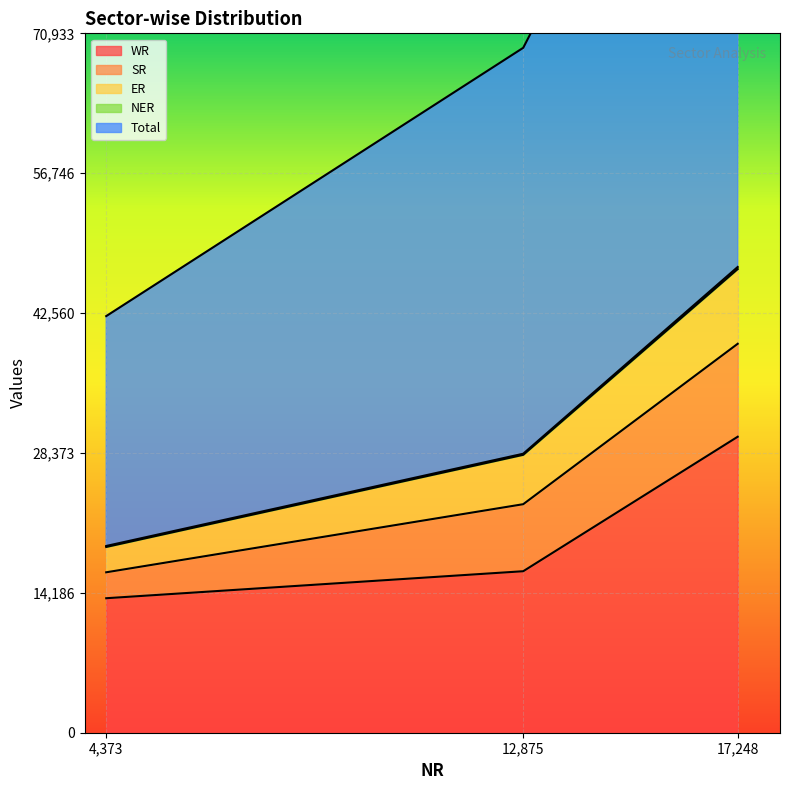

At which label is Total closest to 32934?

12875